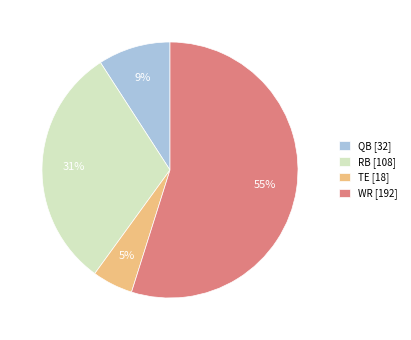

Which slice is the smallest?

TE